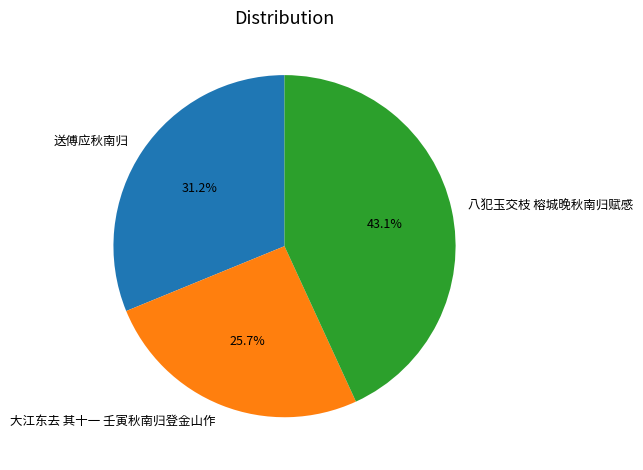

Between 送傅应秋南归 and 大江东去 其十一 壬寅秋南归登金山作, which is larger?

送傅应秋南归